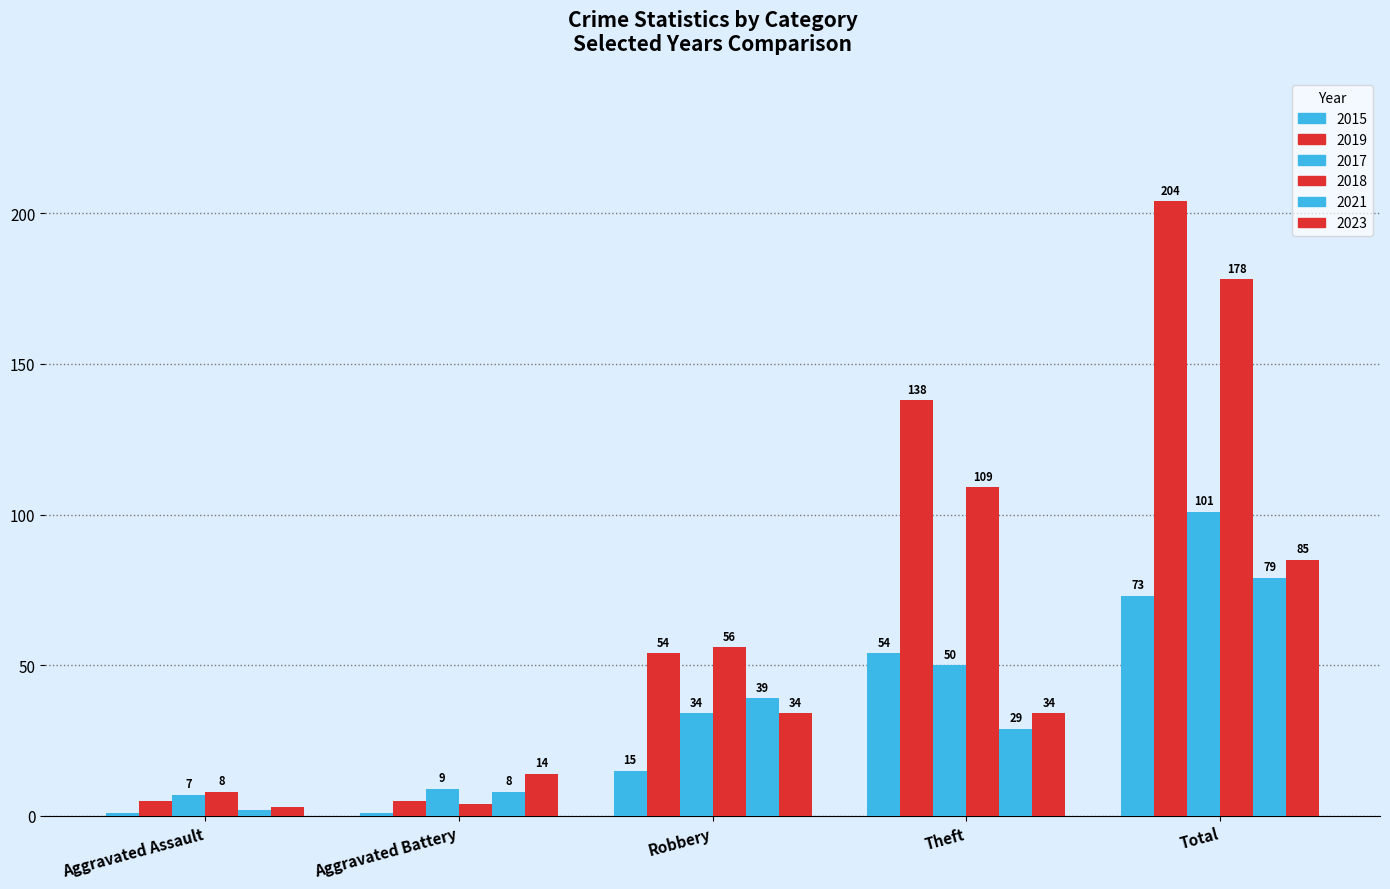

True or false: 2021 has a value of 39 at Robbery.

True